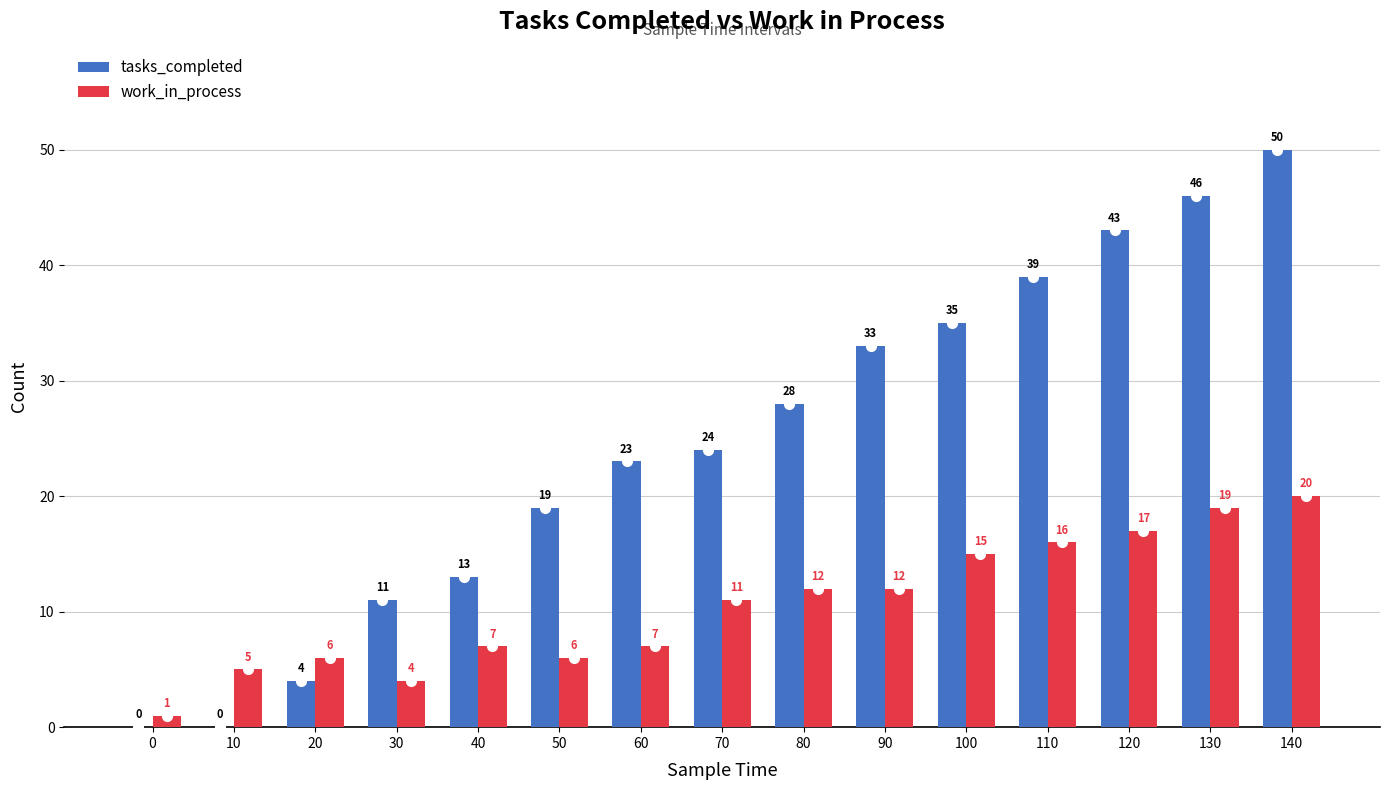

How many distinct data groups are displayed?

2